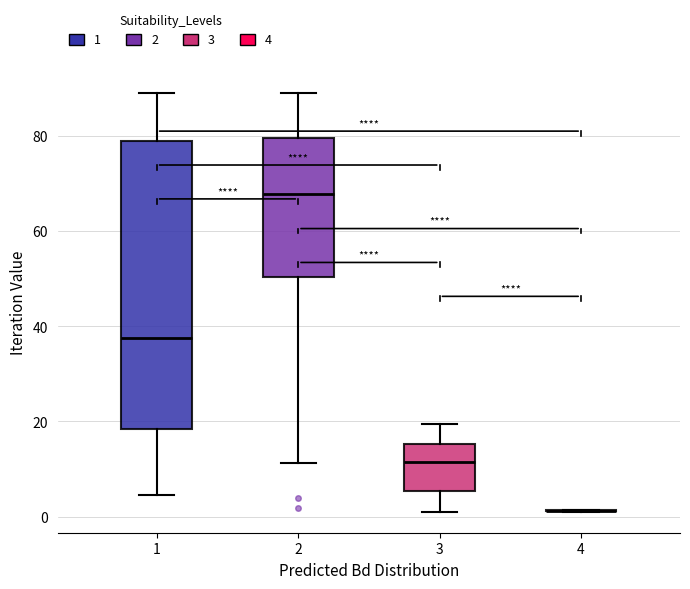

Reading left to right, transcribe this box plot: for each box, give where its median line is, the range the box spans, and where its two whiskers end, as read against the y-axis. The values are not printed on the chart, so give them approximately, as read against the axis.

1: median 38, box 18 to 78, whiskers 4 to 88
2: median 68, box 50 to 80, whiskers 12 to 88
3: median 12, box 6 to 16, whiskers 2 to 20
4: box collapsed to a line at 2, whiskers 2 to 2